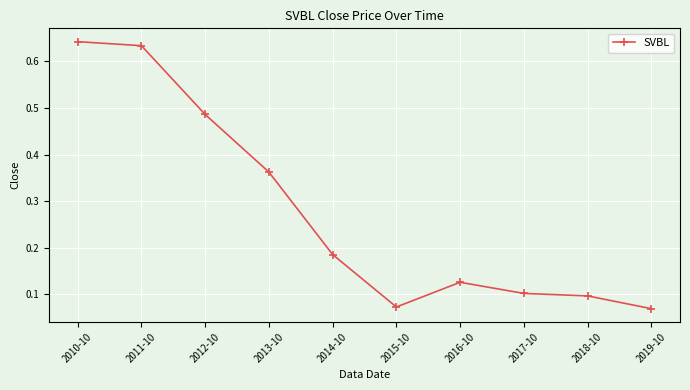

At which category does the data reach its first local peak?

2016-10